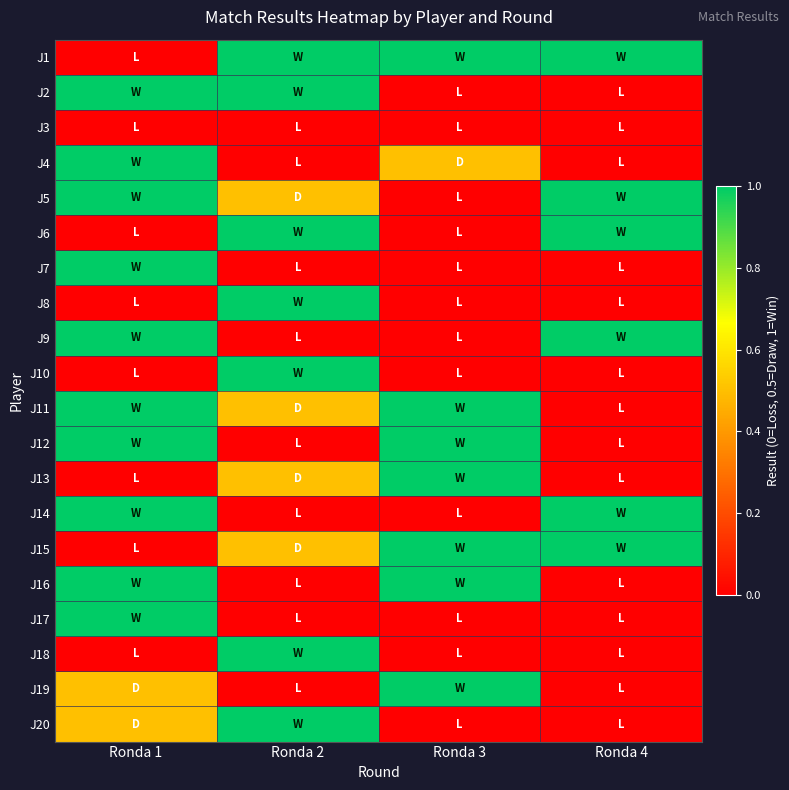

Reading right to left, what are all the values shown in this chart?

J1: Ronda 4=1.0	Ronda 3=1.0	Ronda 2=1.0	Ronda 1=0.0
J2: Ronda 4=0.0	Ronda 3=0.0	Ronda 2=1.0	Ronda 1=1.0
J3: Ronda 4=0.0	Ronda 3=0.0	Ronda 2=0.0	Ronda 1=0.0
J4: Ronda 4=0.0	Ronda 3=0.5	Ronda 2=0.0	Ronda 1=1.0
J5: Ronda 4=1.0	Ronda 3=0.0	Ronda 2=0.5	Ronda 1=1.0
J6: Ronda 4=1.0	Ronda 3=0.0	Ronda 2=1.0	Ronda 1=0.0
J7: Ronda 4=0.0	Ronda 3=0.0	Ronda 2=0.0	Ronda 1=1.0
J8: Ronda 4=0.0	Ronda 3=0.0	Ronda 2=1.0	Ronda 1=0.0
J9: Ronda 4=1.0	Ronda 3=0.0	Ronda 2=0.0	Ronda 1=1.0
J10: Ronda 4=0.0	Ronda 3=0.0	Ronda 2=1.0	Ronda 1=0.0
J11: Ronda 4=0.0	Ronda 3=1.0	Ronda 2=0.5	Ronda 1=1.0
J12: Ronda 4=0.0	Ronda 3=1.0	Ronda 2=0.0	Ronda 1=1.0
J13: Ronda 4=0.0	Ronda 3=1.0	Ronda 2=0.5	Ronda 1=0.0
J14: Ronda 4=1.0	Ronda 3=0.0	Ronda 2=0.0	Ronda 1=1.0
J15: Ronda 4=1.0	Ronda 3=1.0	Ronda 2=0.5	Ronda 1=0.0
J16: Ronda 4=0.0	Ronda 3=1.0	Ronda 2=0.0	Ronda 1=1.0
J17: Ronda 4=0.0	Ronda 3=0.0	Ronda 2=0.0	Ronda 1=1.0
J18: Ronda 4=0.0	Ronda 3=0.0	Ronda 2=1.0	Ronda 1=0.0
J19: Ronda 4=0.0	Ronda 3=1.0	Ronda 2=0.0	Ronda 1=0.5
J20: Ronda 4=0.0	Ronda 3=0.0	Ronda 2=1.0	Ronda 1=0.5